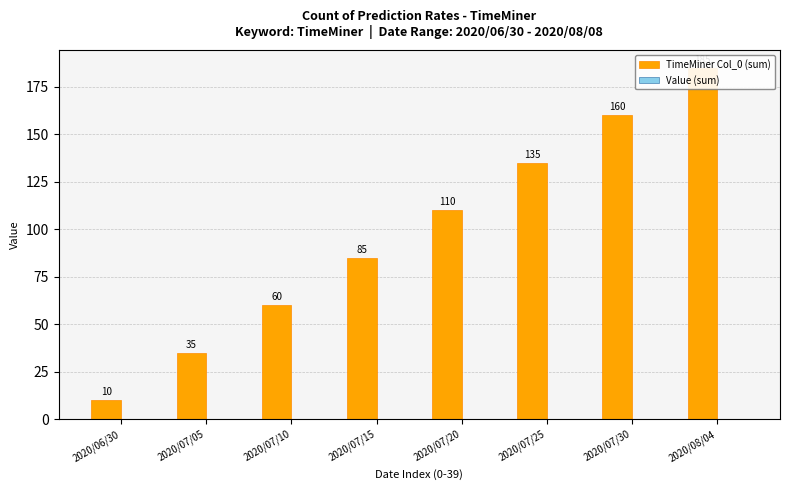

Reading left to right, transcribe all the data shown in this chart.

TimeMiner Col_0 (sum): 2020/06/30=10	2020/07/05=35	2020/07/10=60	2020/07/15=85	2020/07/20=110	2020/07/25=135	2020/07/30=160	2020/08/04=185
Value (sum): 2020/06/30=0	2020/07/05=0	2020/07/10=0	2020/07/15=0	2020/07/20=0	2020/07/25=0	2020/07/30=0	2020/08/04=0